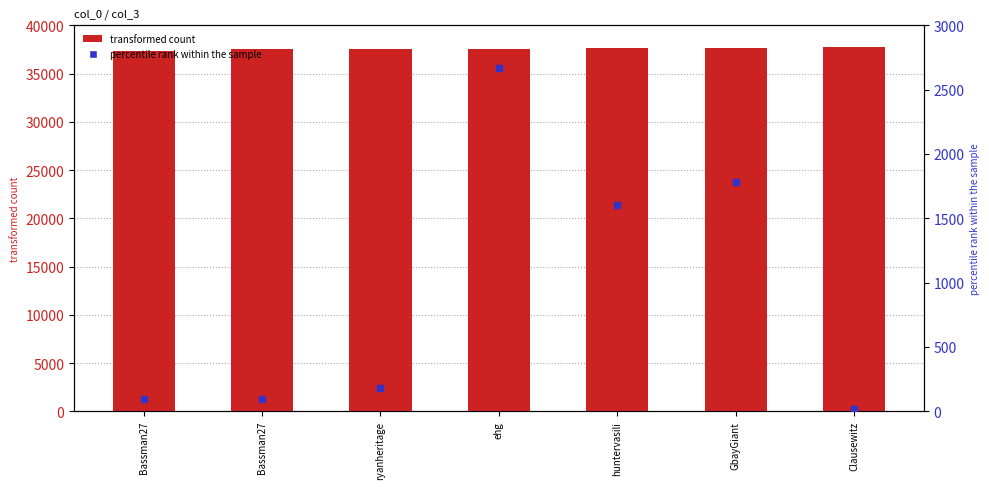

At how many categories does at least one series exceed 27882?

7